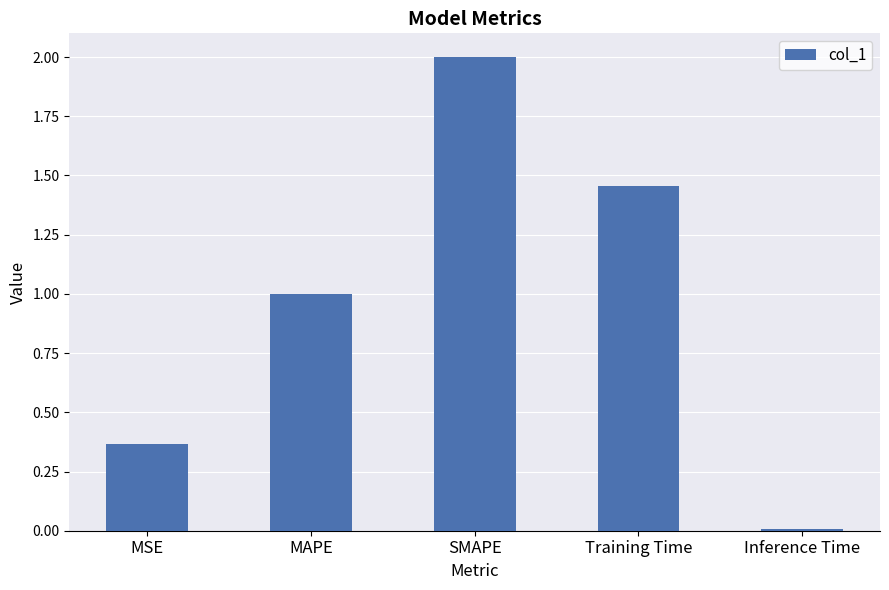

What is the label of the 3rd bar from the left?

SMAPE